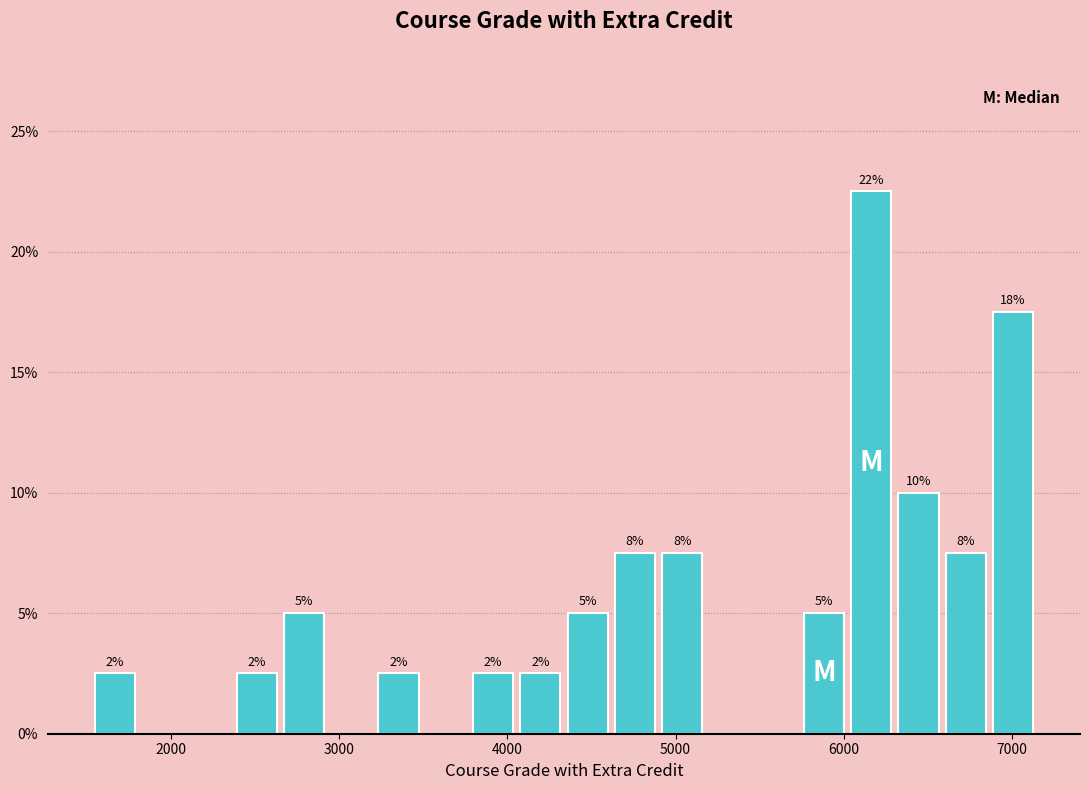

Around what value on the x-axis is the tallest bar? Give the approximate position of its centre, as read against the axis.

6200